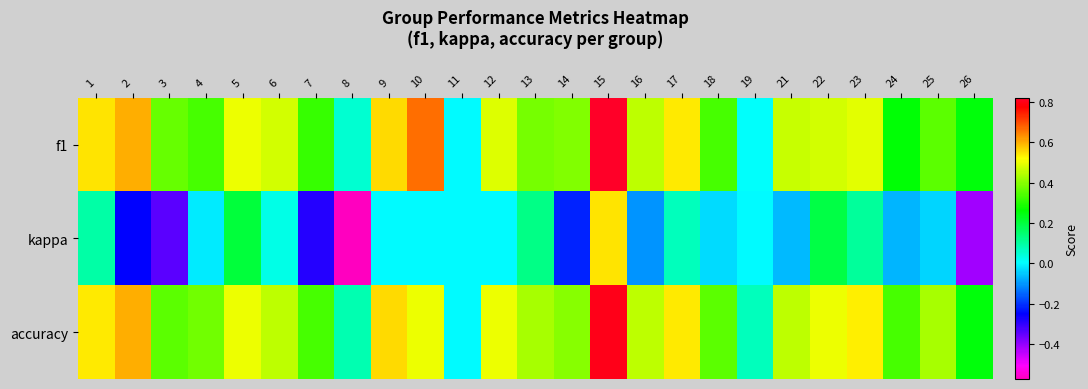

What is the total value across all series at 26?

0.1